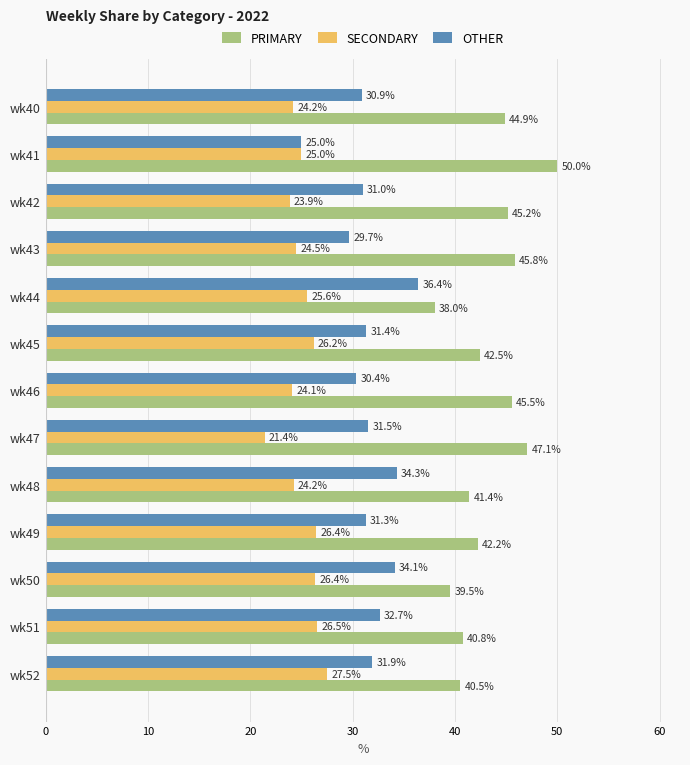

Rank the series by their average value, from lowest to highest.

SECONDARY, OTHER, PRIMARY